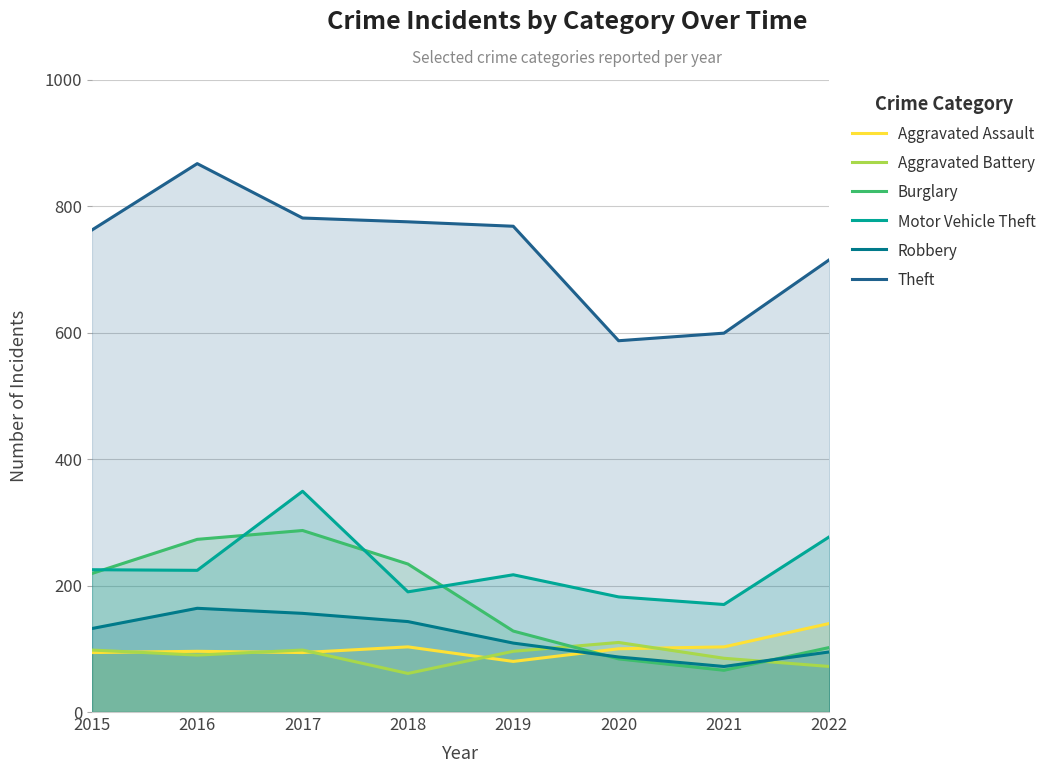

Where does the Motor Vehicle Theft series first go above 224?

2015